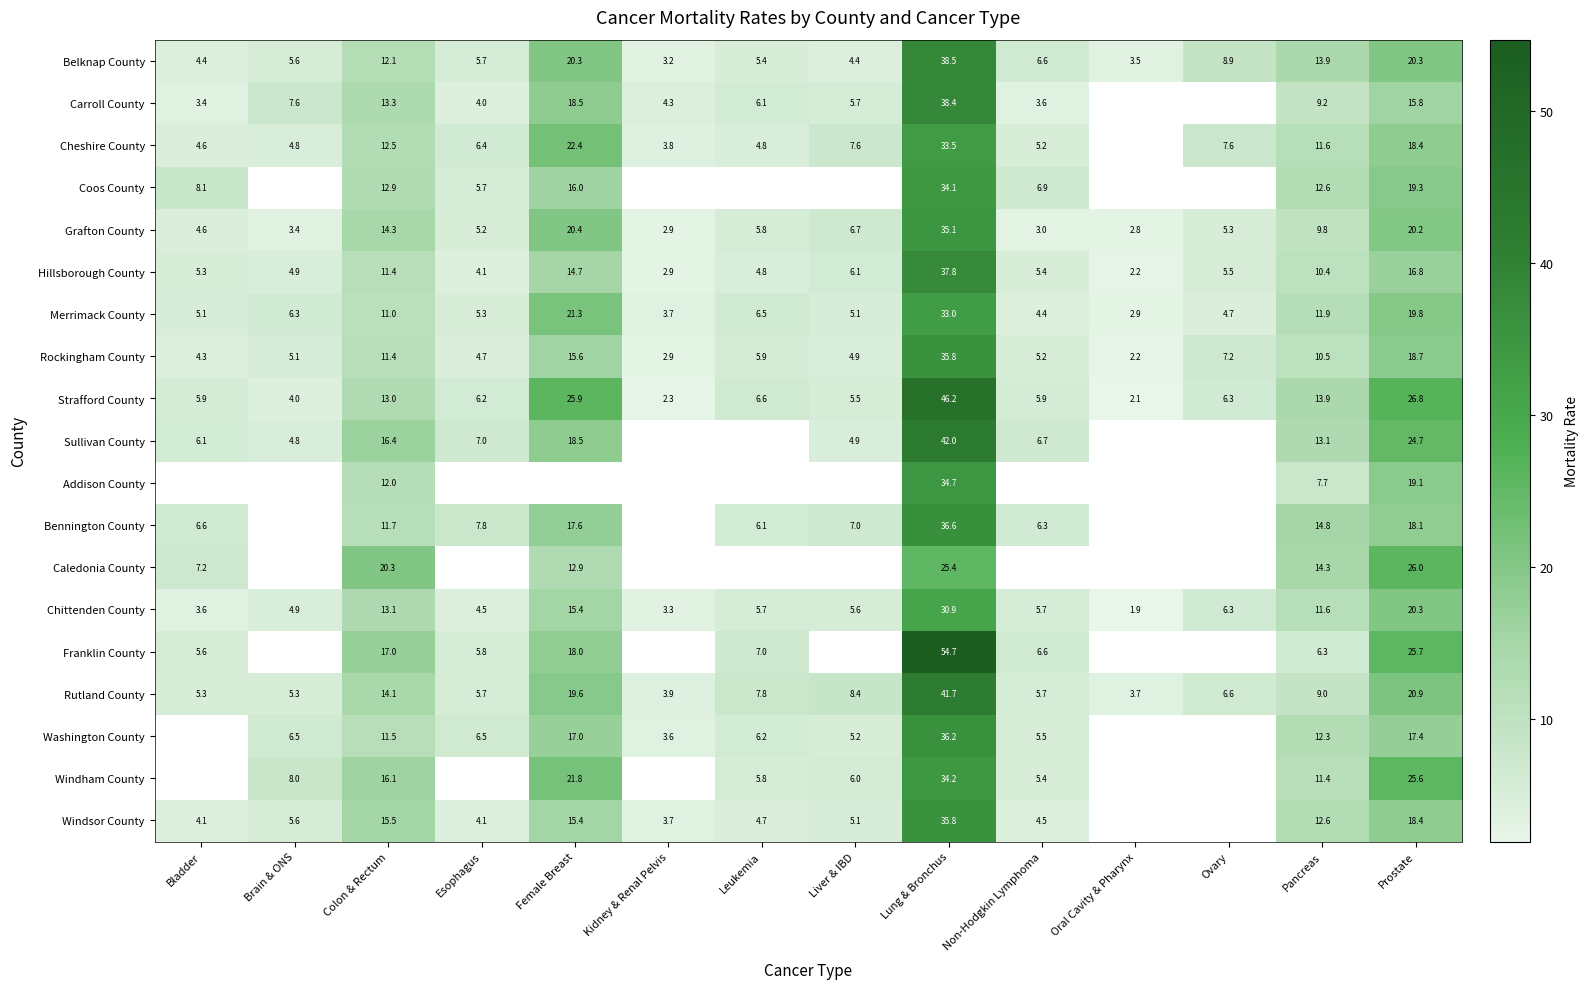

What is the lowest value of the Hillsborough County series?

2.2